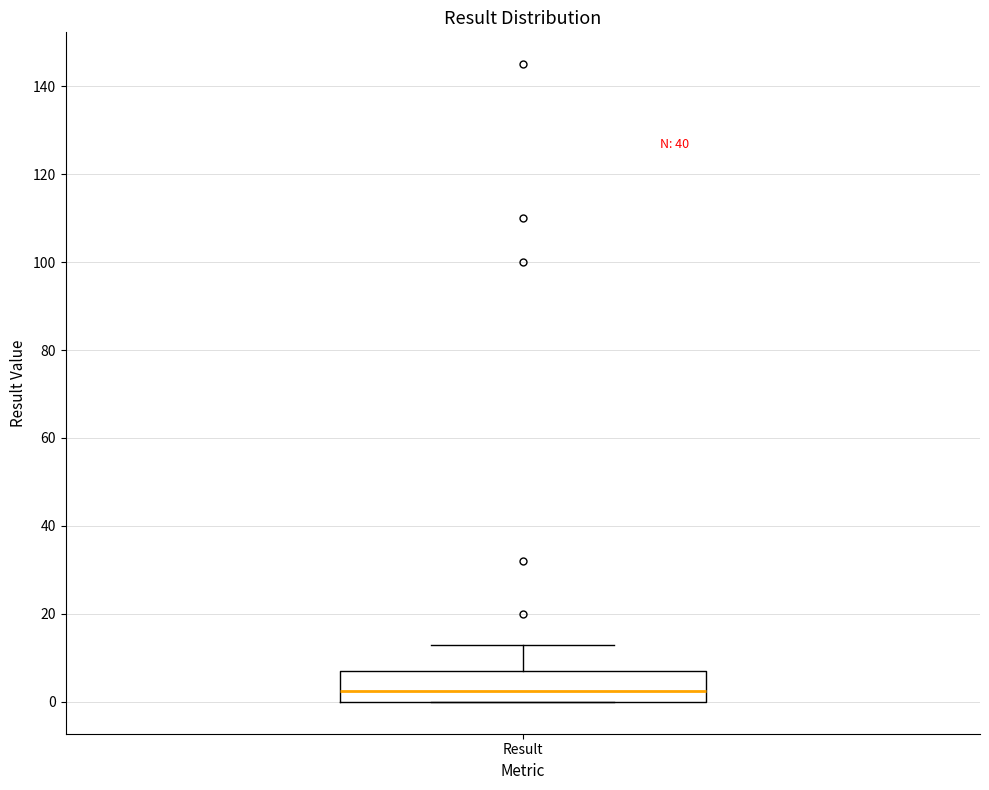

Where does the upper whisker of the box for Result end on the y-axis? The values are not printed on the chart, so give them approximately, as read against the axis.

14